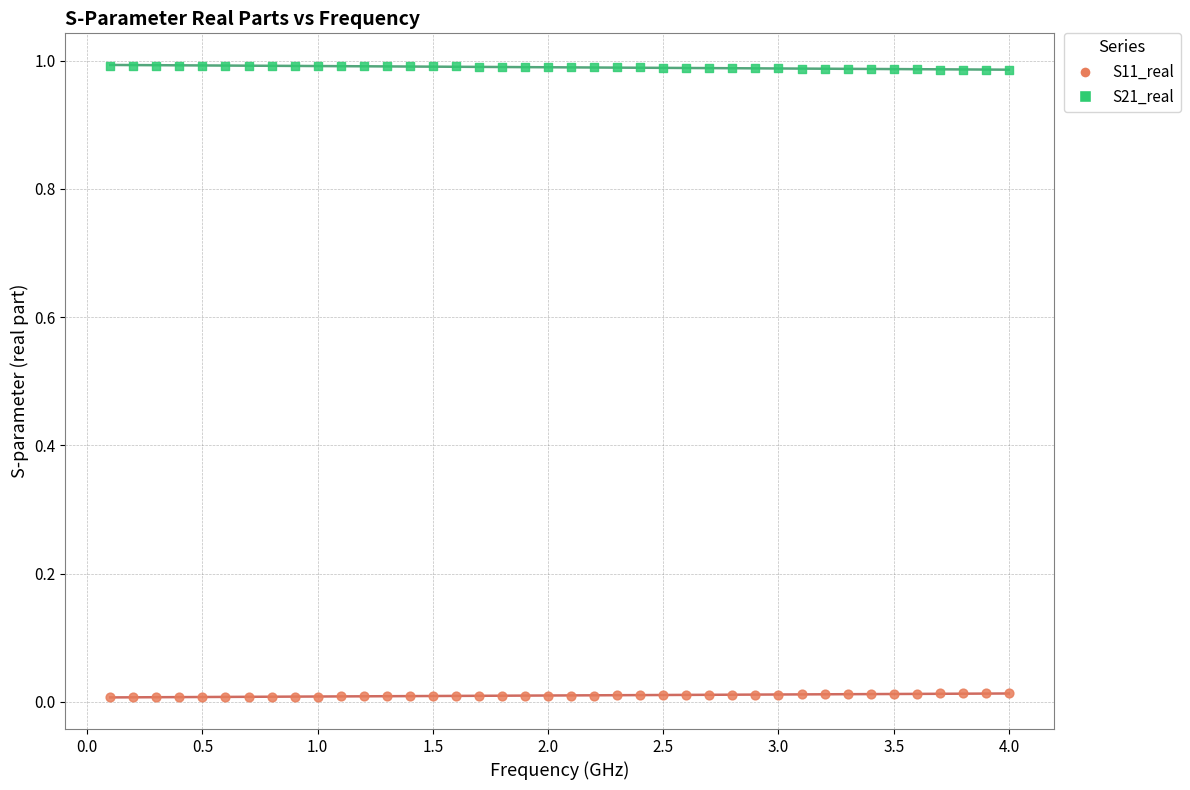

Which series contains the lowest Y value?

S11_real